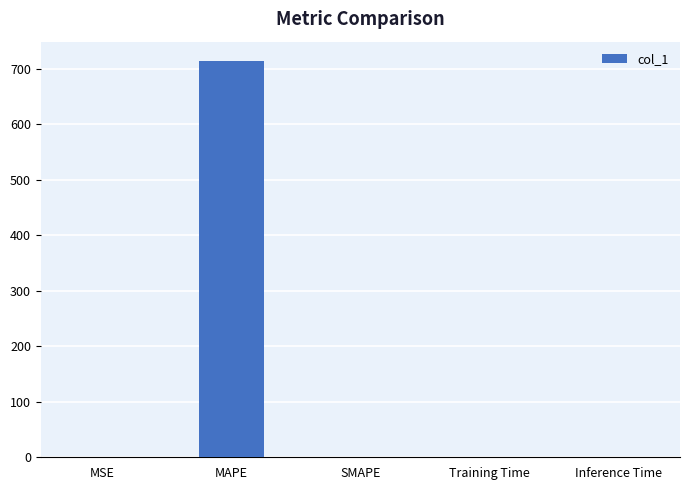

Which label corresponds to the largest value in the chart?

MAPE